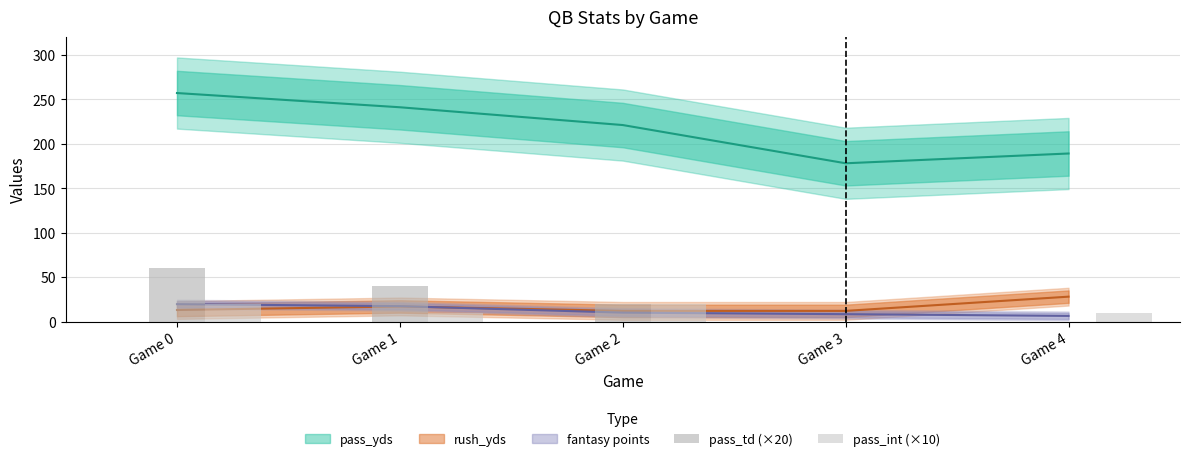

The value of pass_int (×10) at Game 0 is 20. True or false?

True